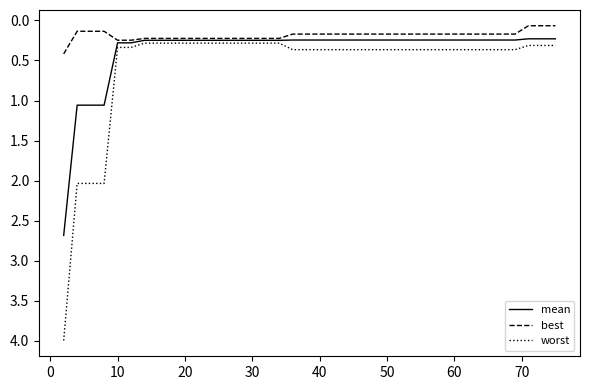

True or false: worst and best intersect in this chart.

False